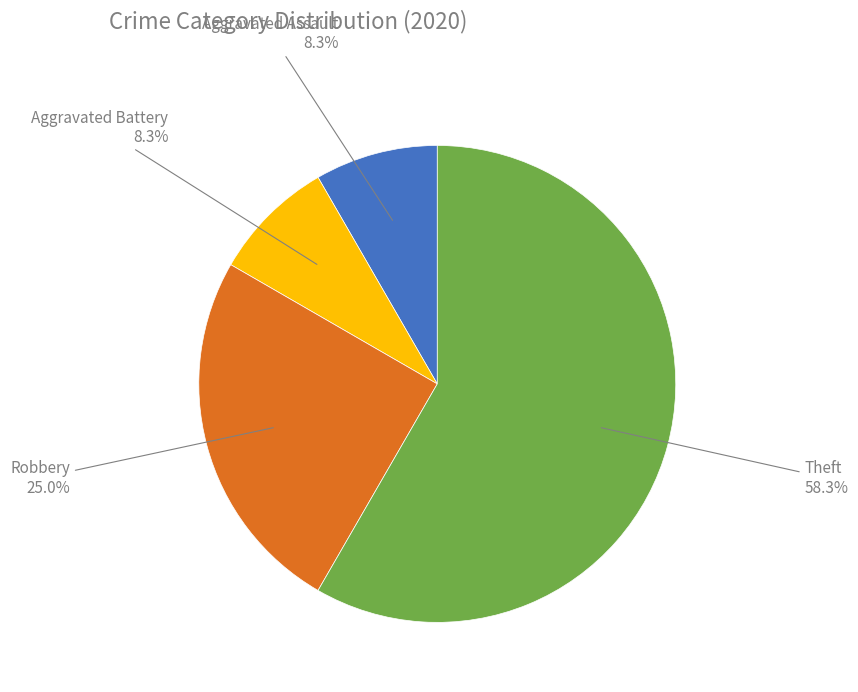

What percentage is NOT represented by Aggravated Battery?

91.7%